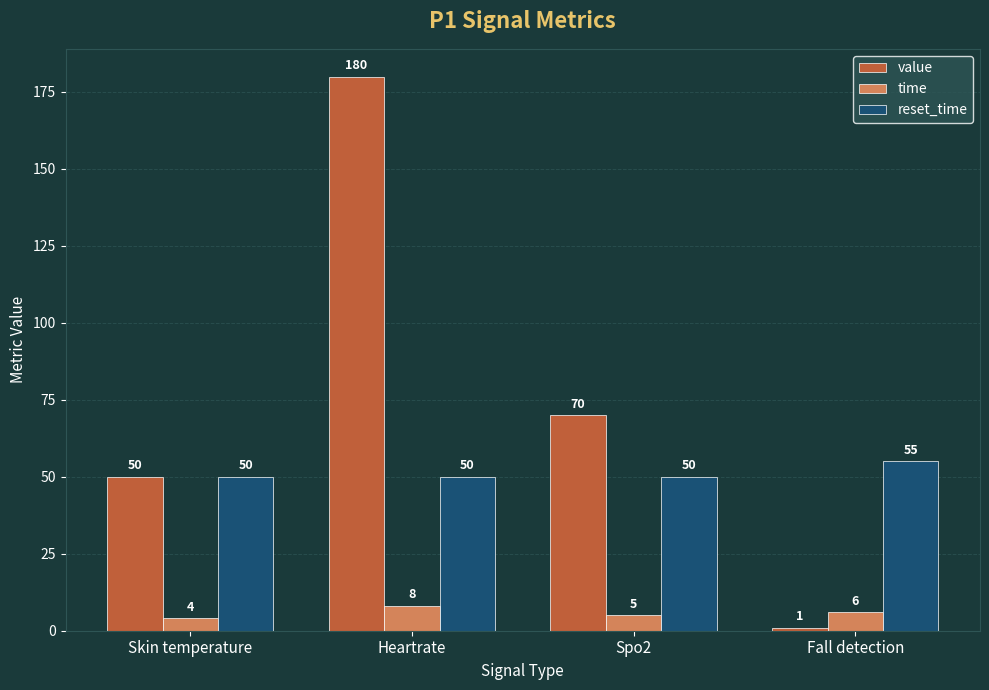

Read the reset_time value at Skin temperature.

50